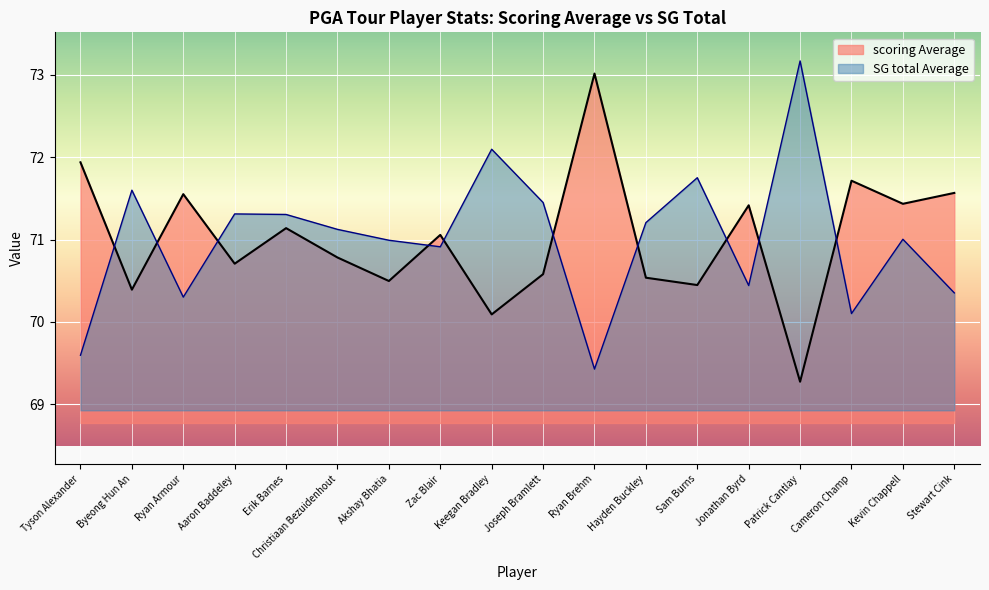

Rank the categories by scoring Average value from highest to lowest.

Ryan Brehm, Tyson Alexander, Cameron Champ, Stewart Cink, Ryan Armour, Kevin Chappell, Jonathan Byrd, Erik Barnes, Zac Blair, Christiaan Bezuidenhout, Aaron Baddeley, Joseph Bramlett, Hayden Buckley, Akshay Bhatia, Sam Burns, Byeong Hun An, Keegan Bradley, Patrick Cantlay